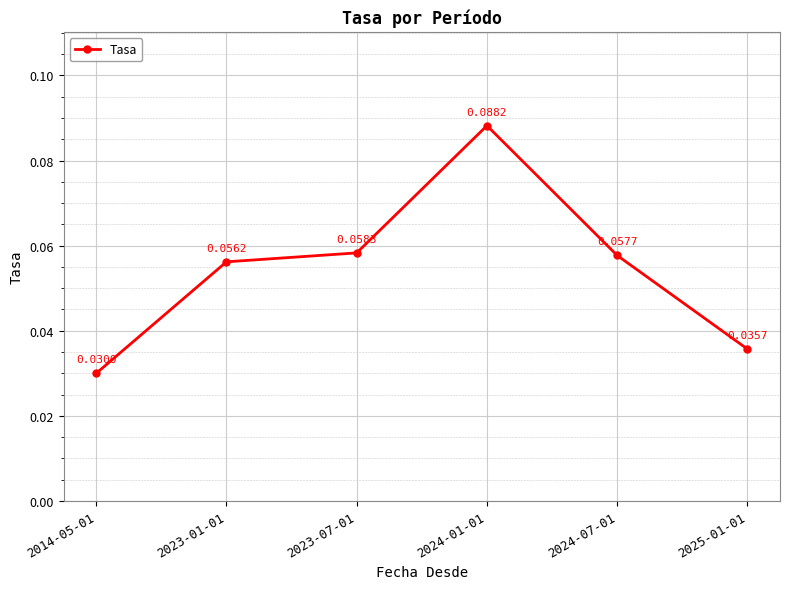

How many distinct data groups are displayed?

1